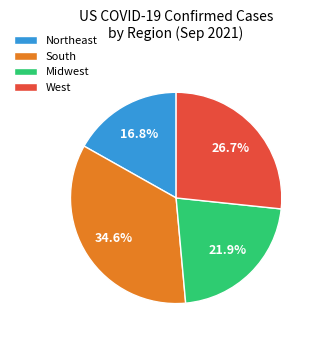

Between Northeast and Midwest, which is larger?

Midwest